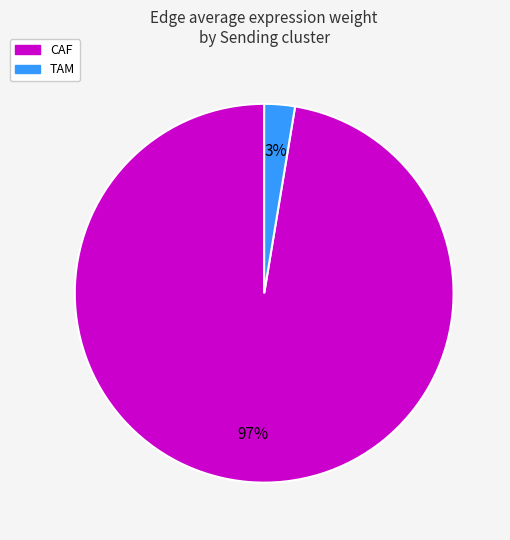

Is there any slice that represents more than half of the pie?

Yes